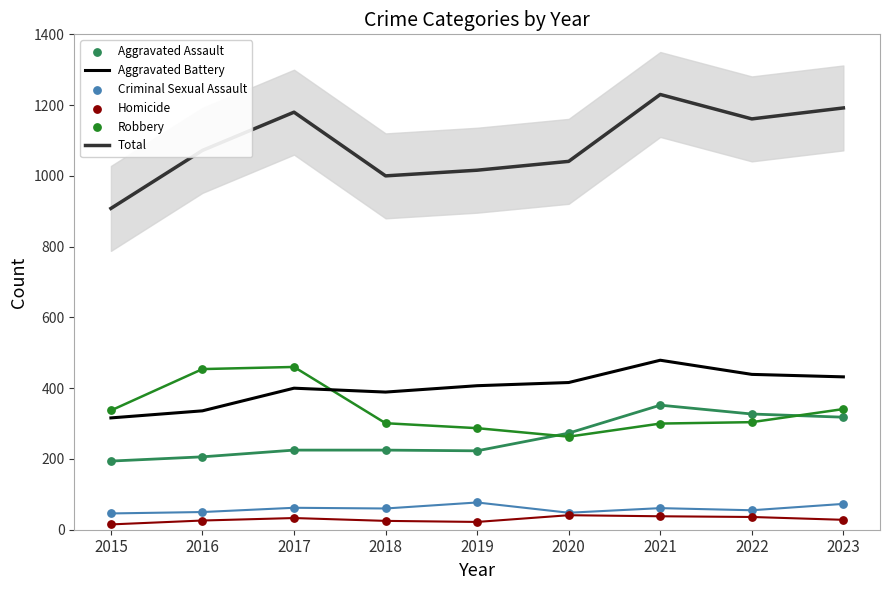

At which category is the sum across all series the highest?

2021